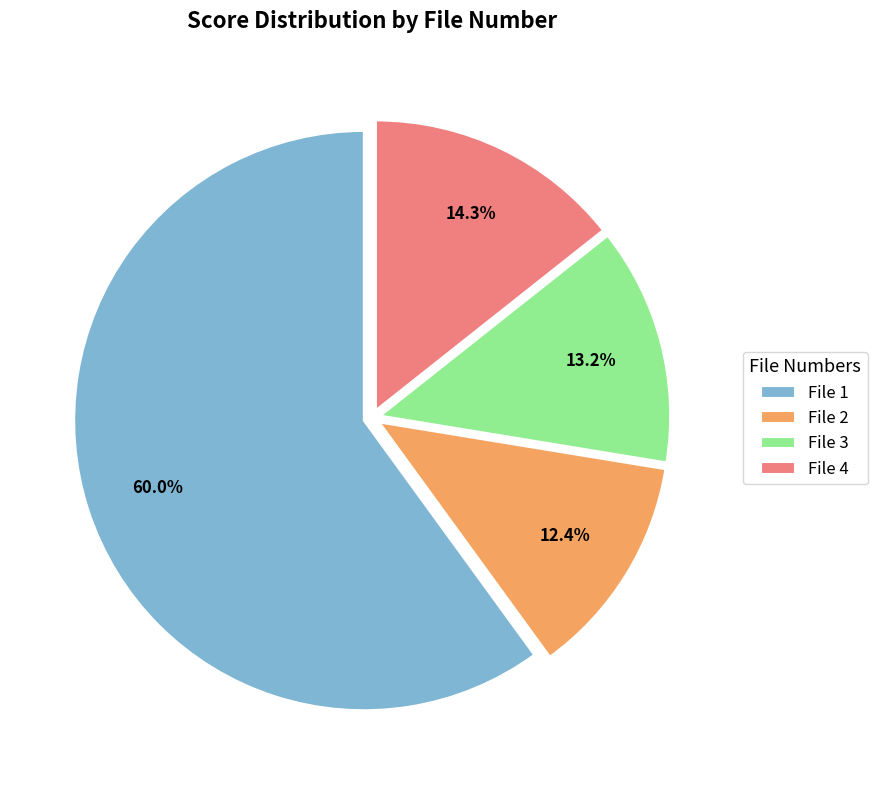

What is the largest slice in the pie chart?

File 1